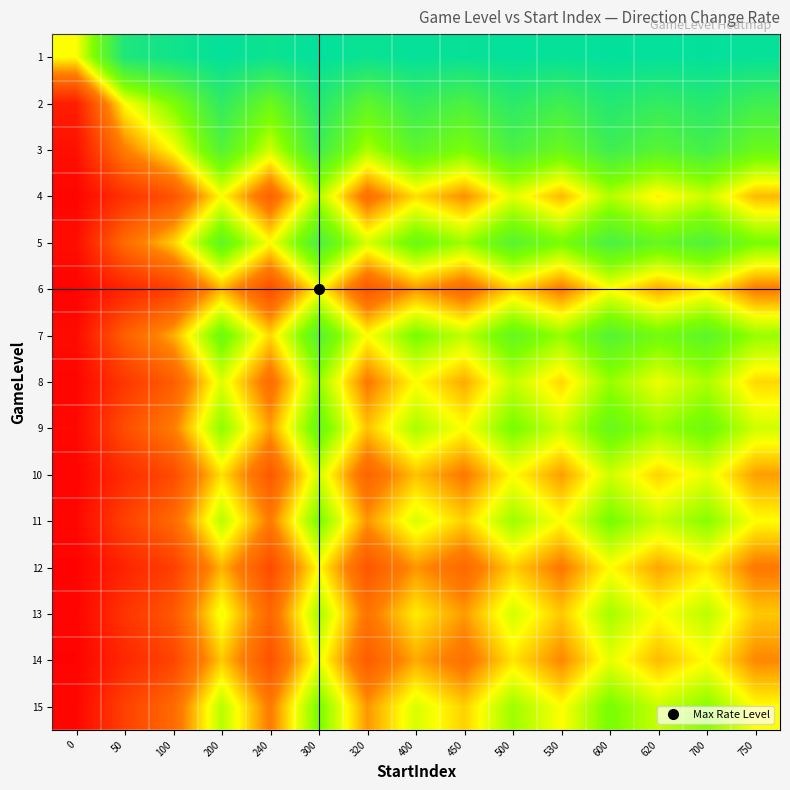

Which has a higher value, 50 or 400?

400